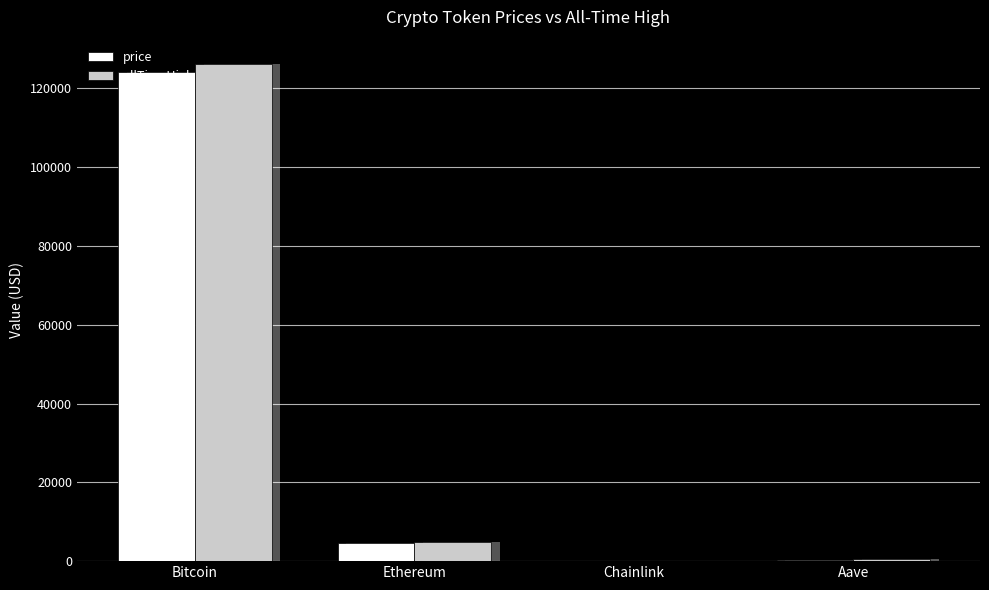

Between Bitcoin and Aave, which is larger?

Bitcoin